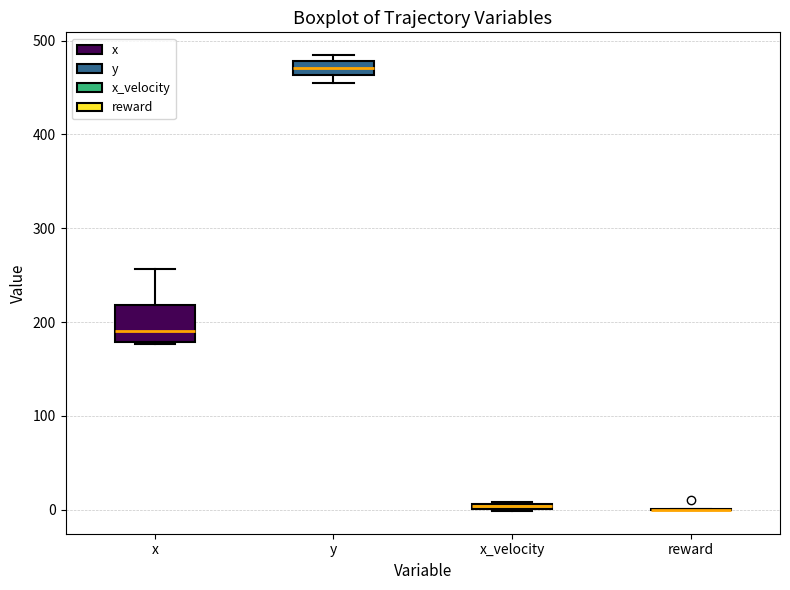

Comparing the boxes themselves (not the whiskers), which one is the tallest?

x